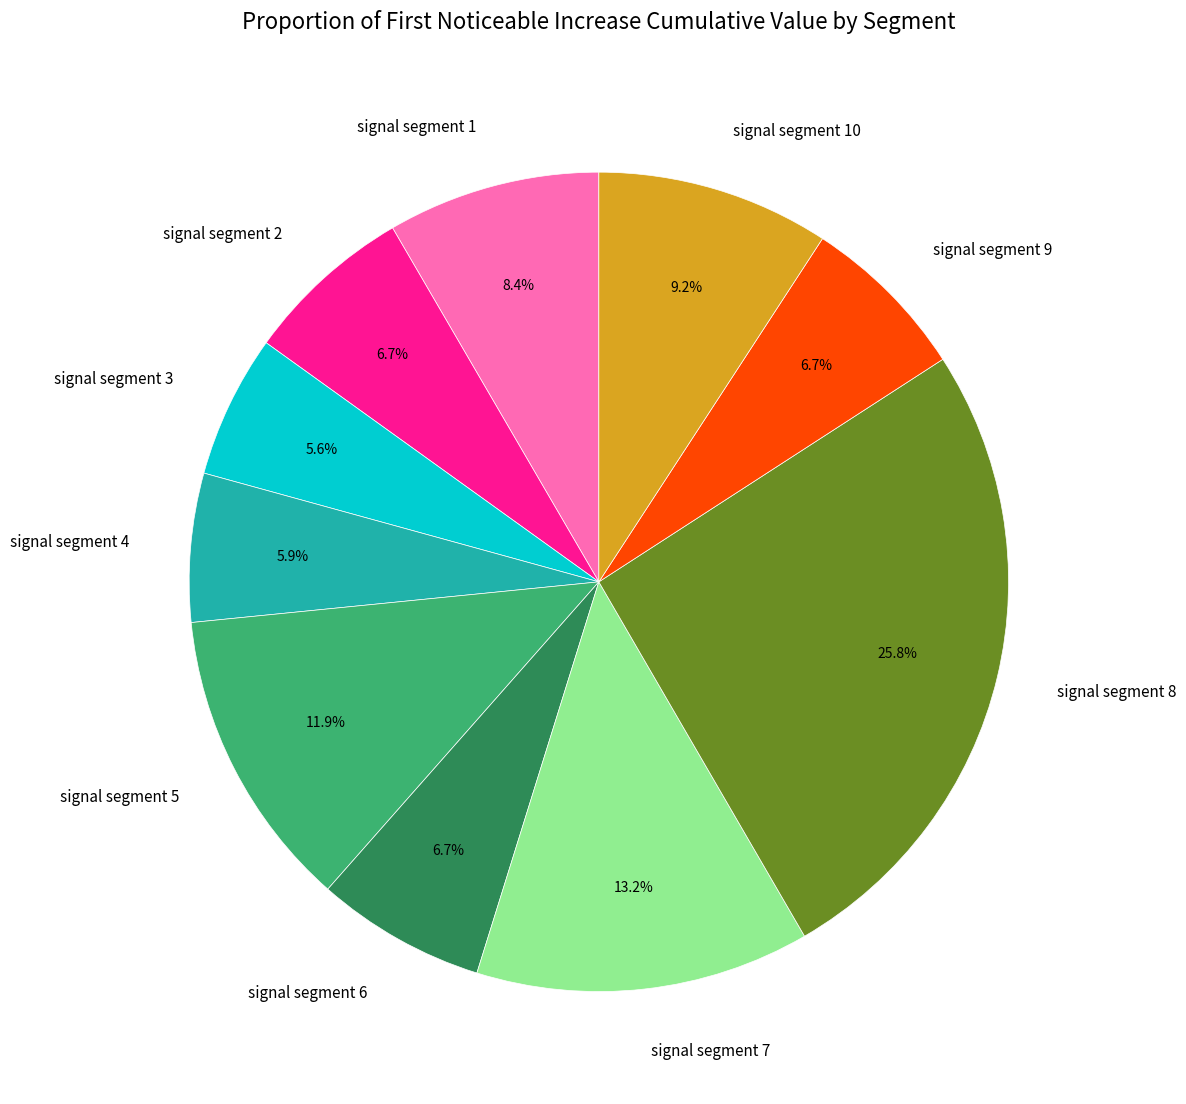

Which has a higher value, signal segment 10 or signal segment 6?

signal segment 10